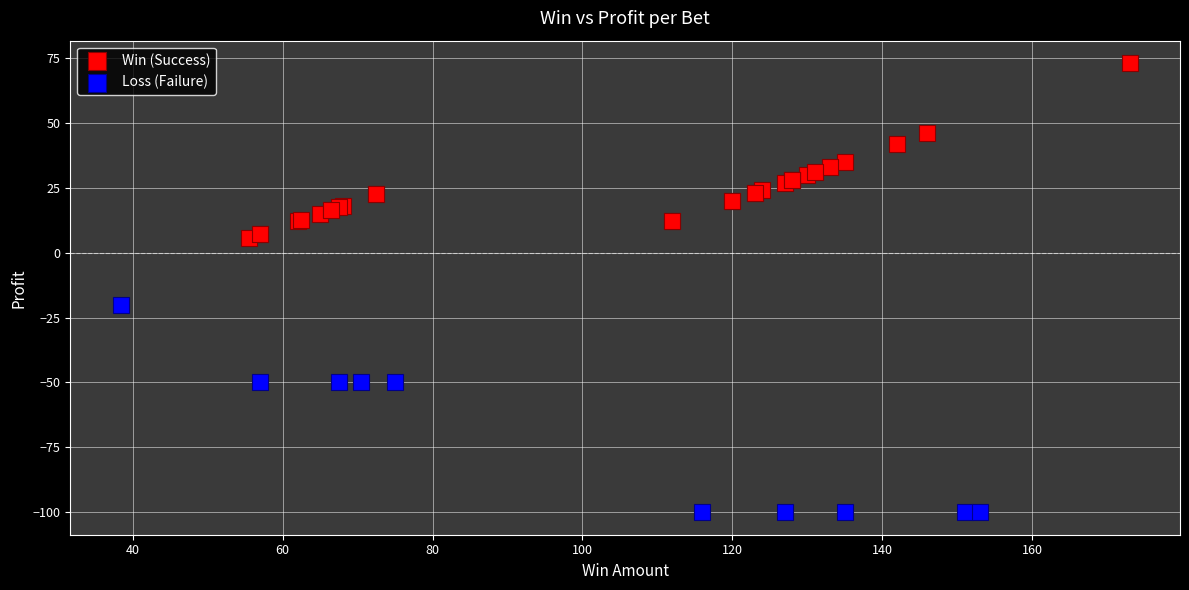

Which series has the largest Y range (max minus min)?

Loss (Failure)